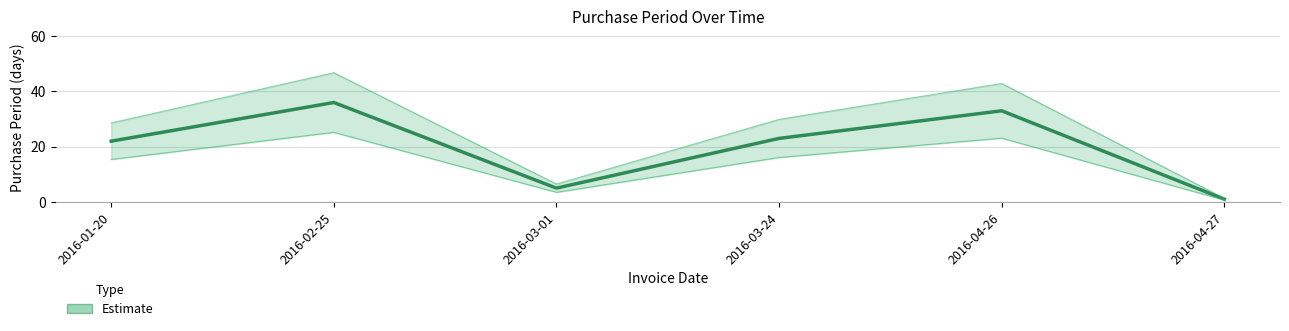

Rank the categories by value from lowest to highest.

2016-04-27, 2016-03-01, 2016-01-20, 2016-03-24, 2016-04-26, 2016-02-25